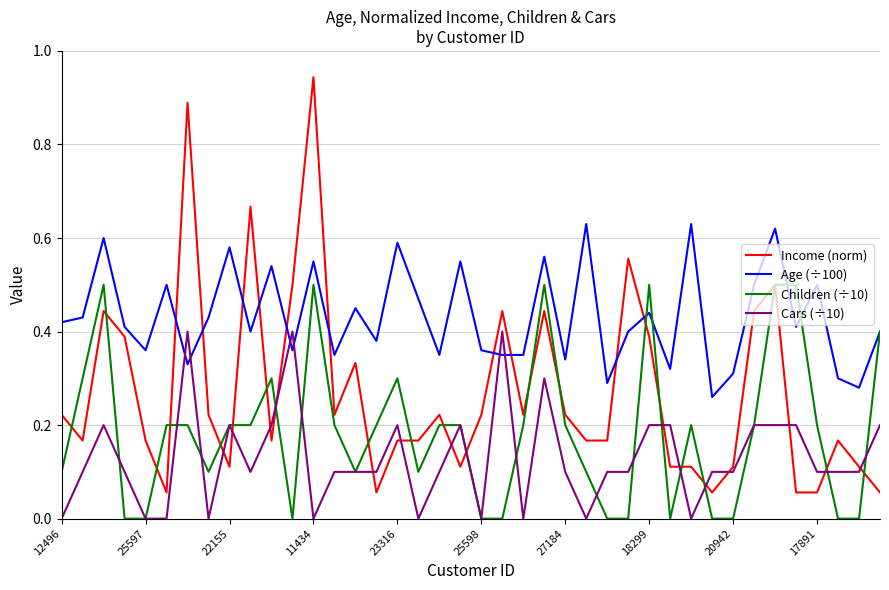

After their last crossing, which series has the higher values: Children (÷10) or Income (norm)?

Children (÷10)